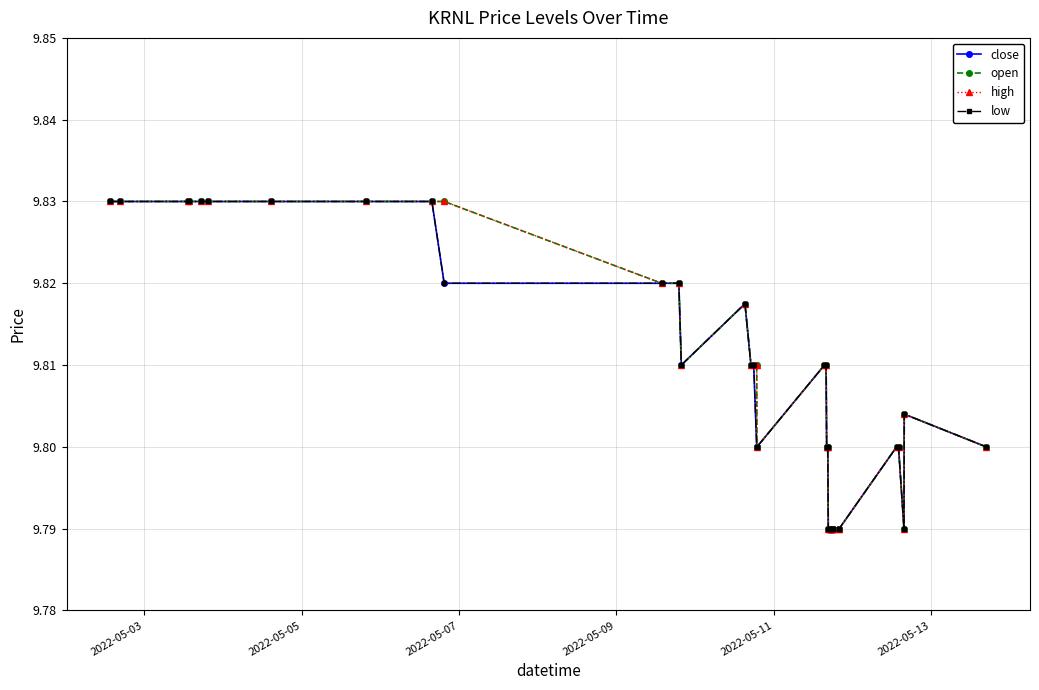

Reading right to left, what are all the values shown in this chart?

close: 9.8	9.8	9.8	9.8	9.8	9.8	9.8	9.8	9.8	9.8	9.8	9.8	9.8	9.8	9.8	9.8	9.8	9.8	9.8	9.8	9.8	9.8	9.8	9.8	9.8	9.8	9.8	9.8	9.8	9.8	9.8	9.8	9.8	9.8	9.8	9.8	9.8	9.8	9.8	9.8
open: 9.8	9.8	9.8	9.8	9.8	9.8	9.8	9.8	9.8	9.8	9.8	9.8	9.8	9.8	9.8	9.8	9.8	9.8	9.8	9.8	9.8	9.8	9.8	9.8	9.8	9.8	9.8	9.8	9.8	9.8	9.8	9.8	9.8	9.8	9.8	9.8	9.8	9.8	9.8	9.8
high: 9.8	9.8	9.8	9.8	9.8	9.8	9.8	9.8	9.8	9.8	9.8	9.8	9.8	9.8	9.8	9.8	9.8	9.8	9.8	9.8	9.8	9.8	9.8	9.8	9.8	9.8	9.8	9.8	9.8	9.8	9.8	9.8	9.8	9.8	9.8	9.8	9.8	9.8	9.8	9.8
low: 9.8	9.8	9.8	9.8	9.8	9.8	9.8	9.8	9.8	9.8	9.8	9.8	9.8	9.8	9.8	9.8	9.8	9.8	9.8	9.8	9.8	9.8	9.8	9.8	9.8	9.8	9.8	9.8	9.8	9.8	9.8	9.8	9.8	9.8	9.8	9.8	9.8	9.8	9.8	9.8